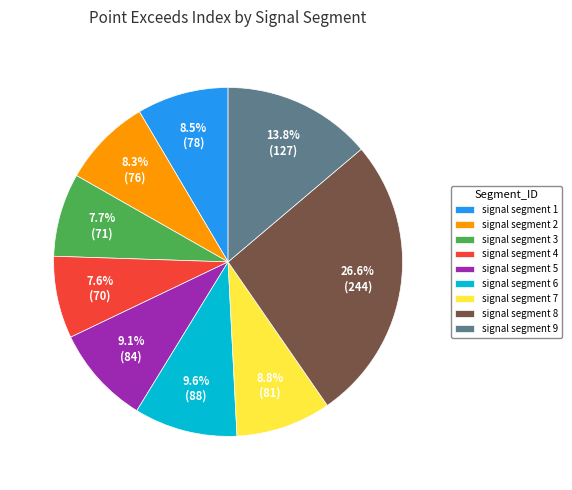

To the nearest percent, what is the combined percentage of signal segment 9 and signal segment 5?

23%